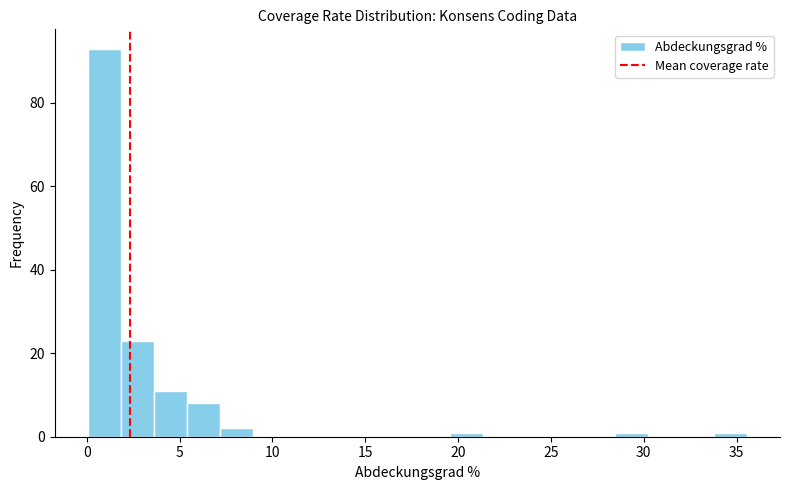

Around what value on the x-axis is the tallest bar? Give the approximate position of its centre, as read against the axis.

1.0